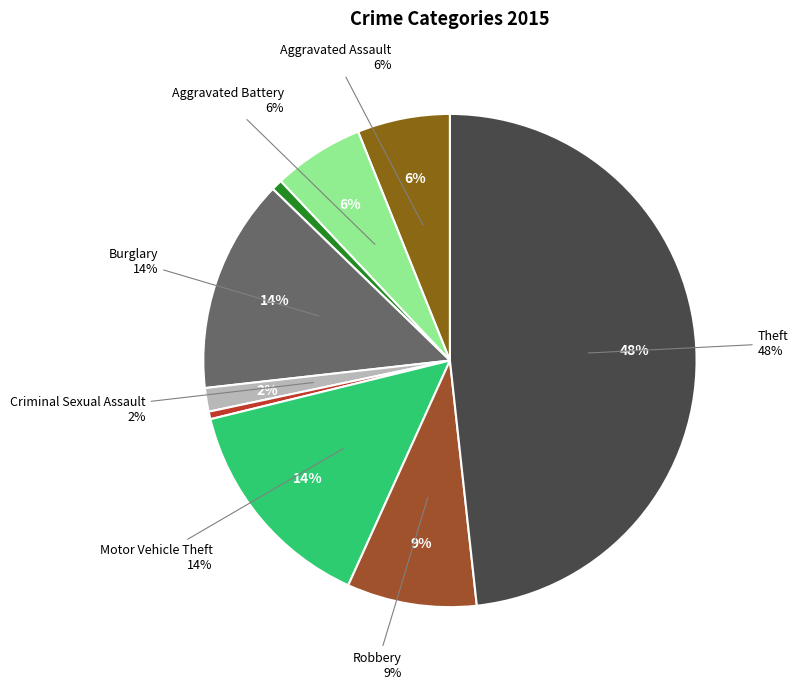

What is the largest slice in the pie chart?

Theft